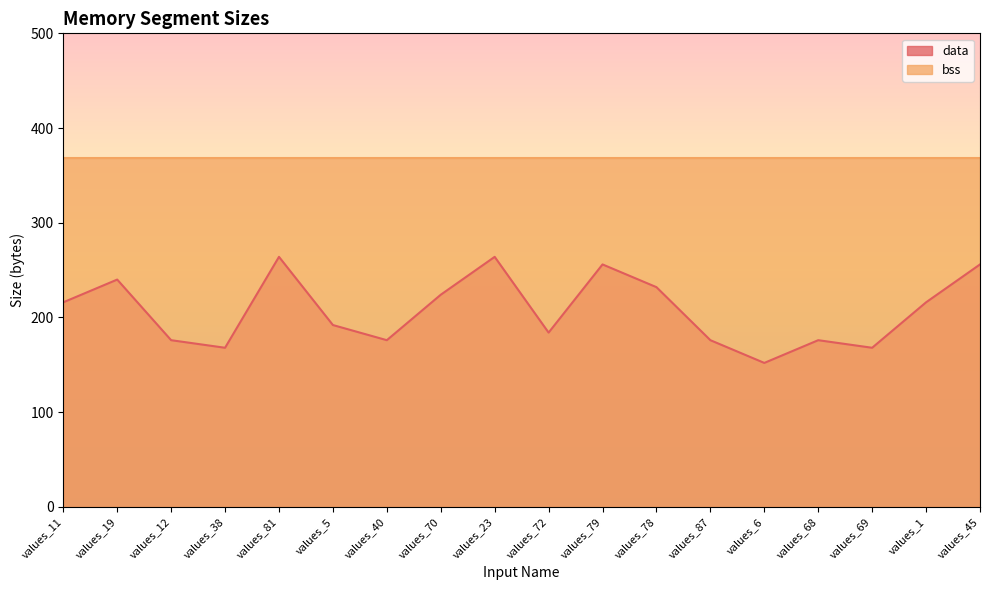

Reading right to left, what are all the values shown in this chart?

256	216	168	176	152	176	232	256	184	264	224	176	192	264	168	176	240	216